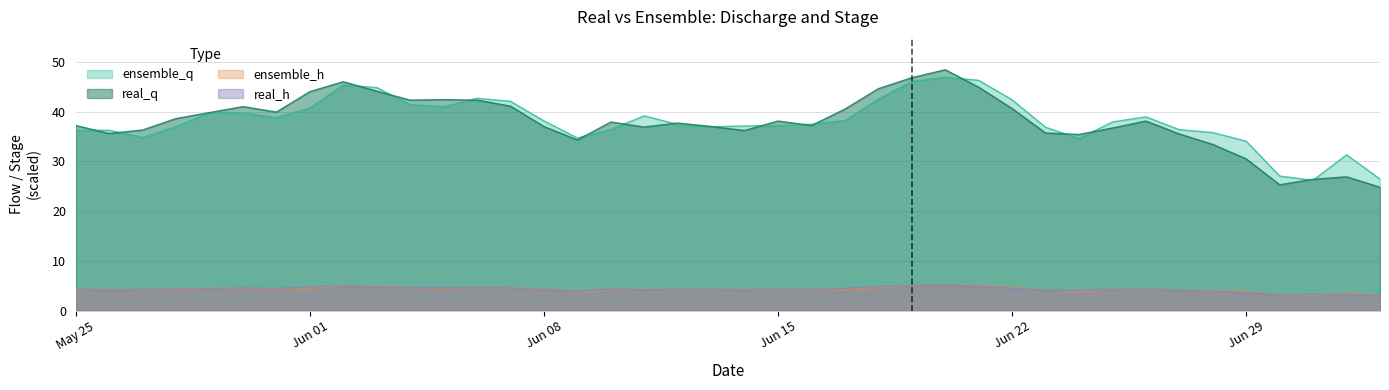

The real_h series shows 6.8 at Jun 08. True or false?

False